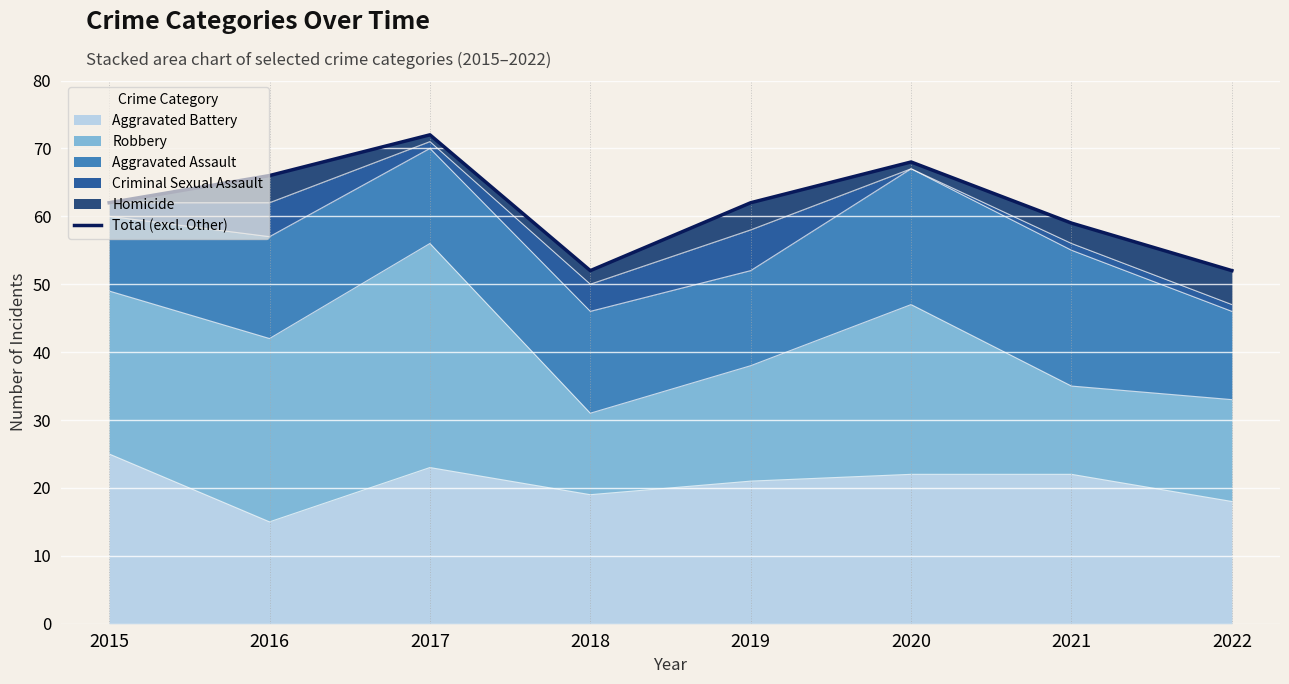

What is the smallest value displayed?

52